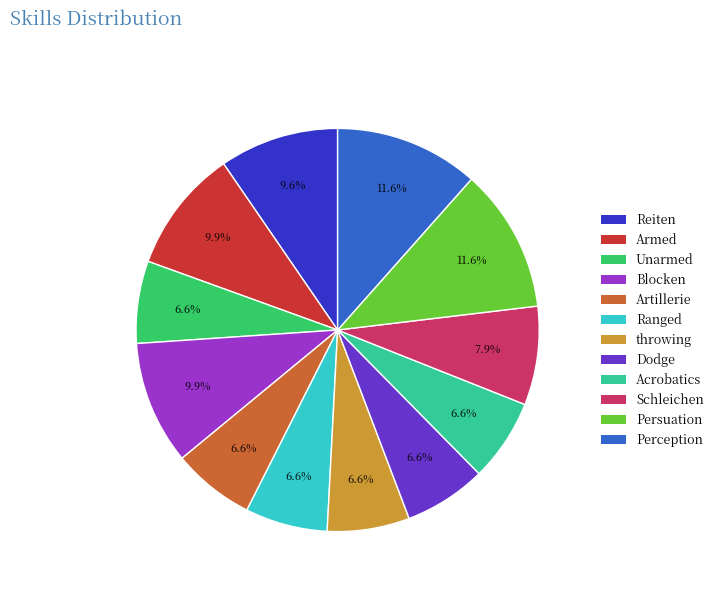

Do throwing and Dodge together represent more than half of the pie?

No